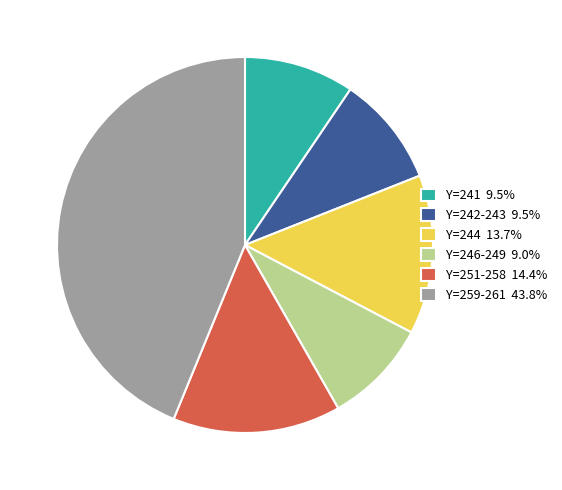

Do Y=242-243 9.5% and Y=246-249 9.0% together represent more than half of the pie?

No